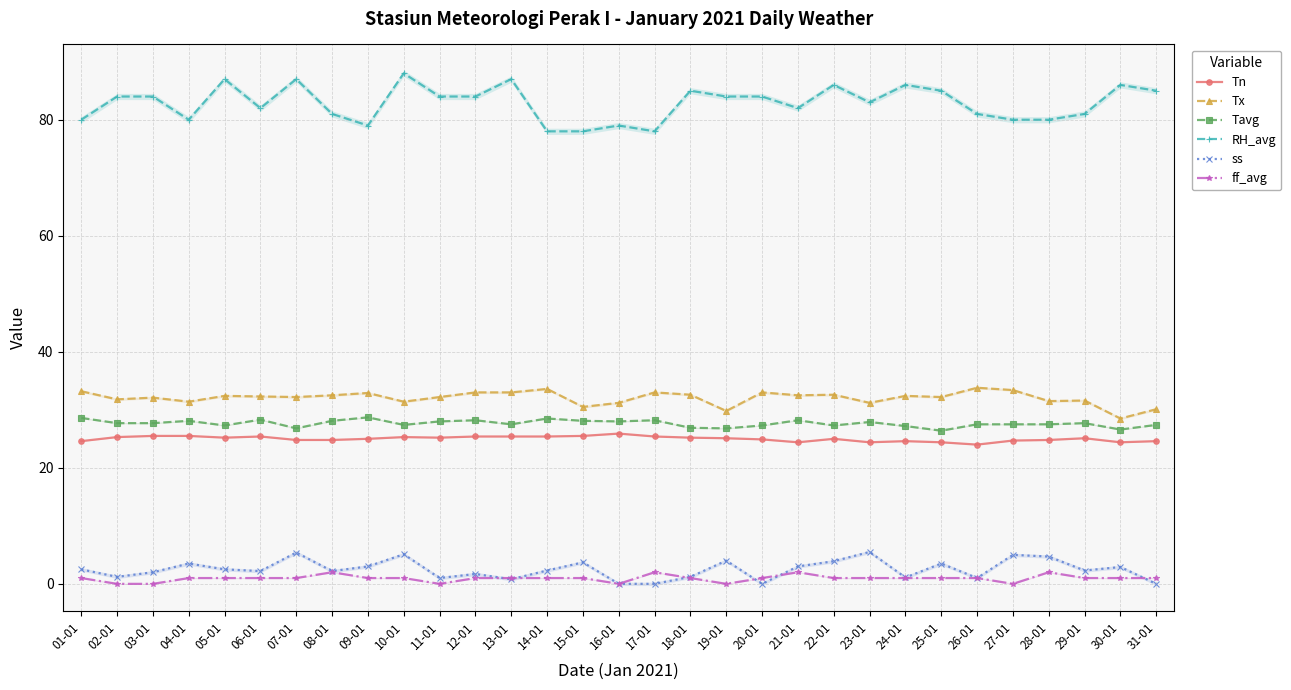

What is the label of the 21st point from the left?

21-01